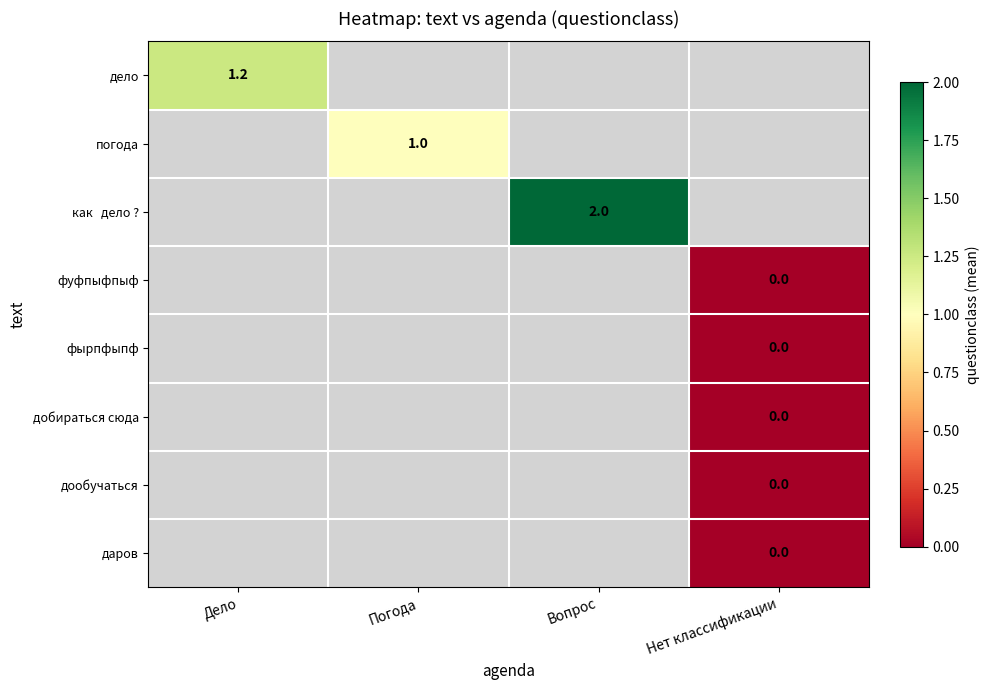

Between Нет классификации and Вопрос, which is larger?

Вопрос